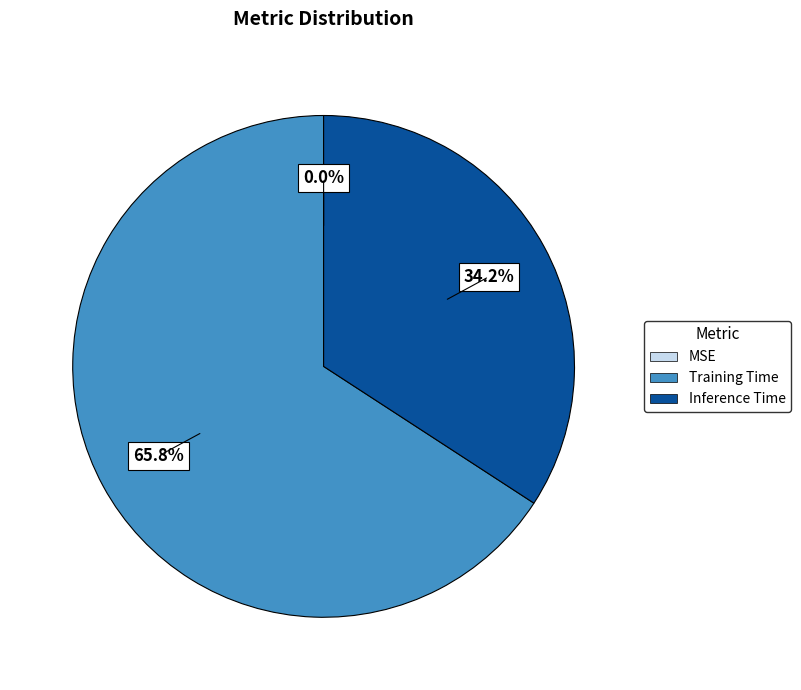

To the nearest percent, what is the average slice percentage?

33%